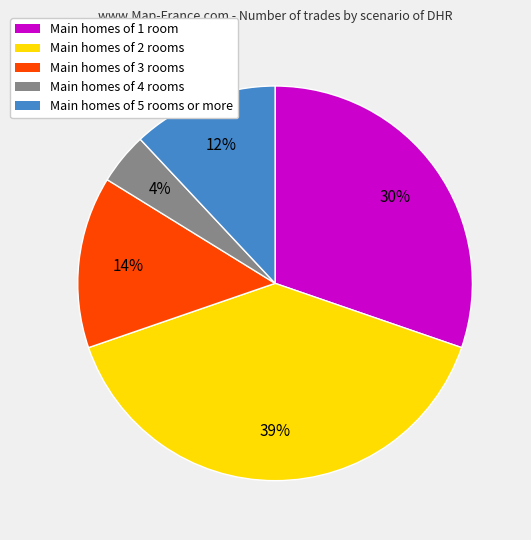

To the nearest percent, what is the difference between the largest and smallest slice percentages?

35%